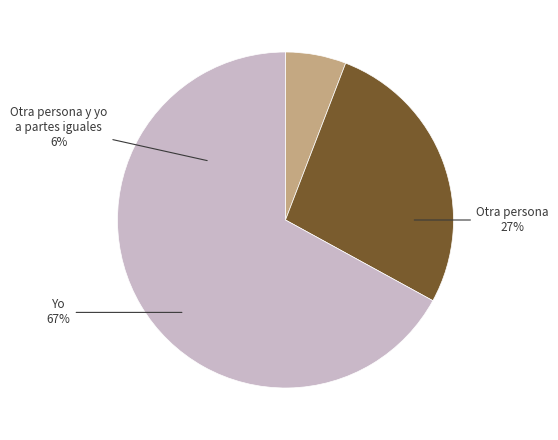

What is the largest slice in the pie chart?

Yo